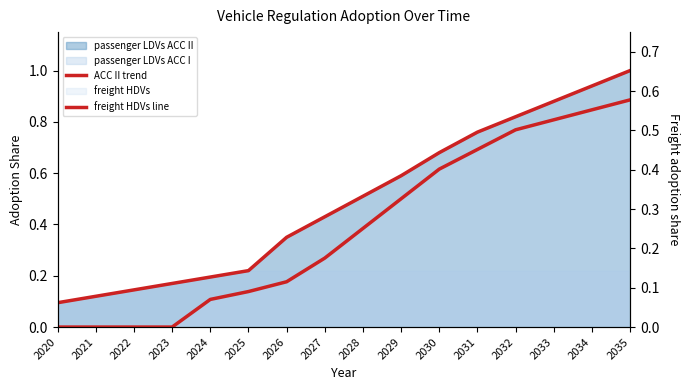

True or false: freight HDVs line and ACC II trend intersect in this chart.

False